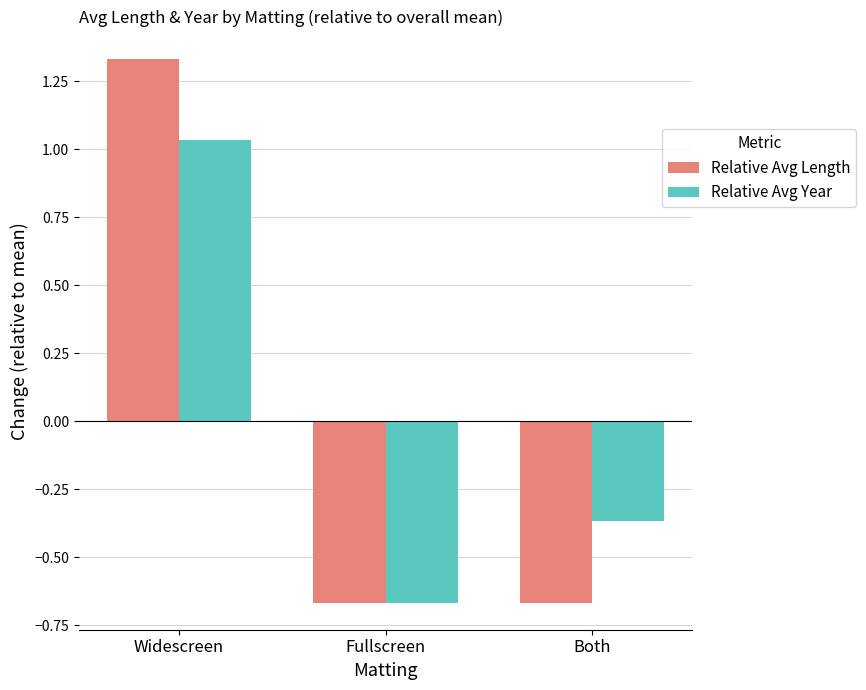

The Relative Avg Year series shows -0.4 at Fullscreen. True or false?

False